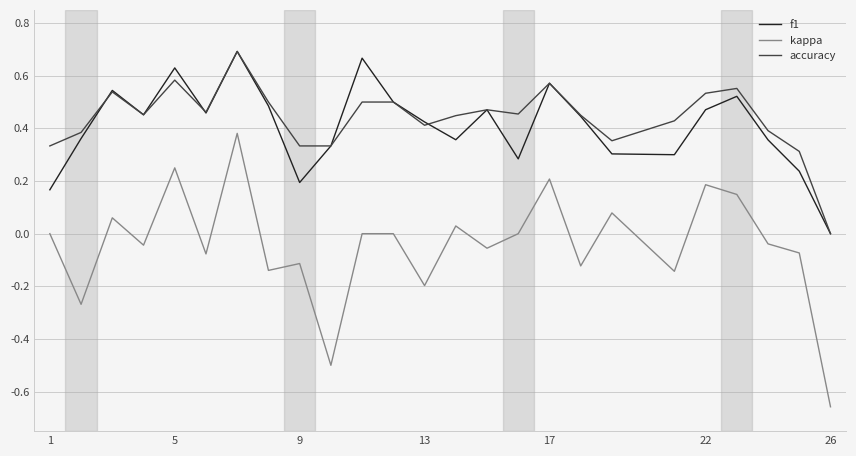

What is the difference between the second highest and minimum values in the kappa series?

0.9